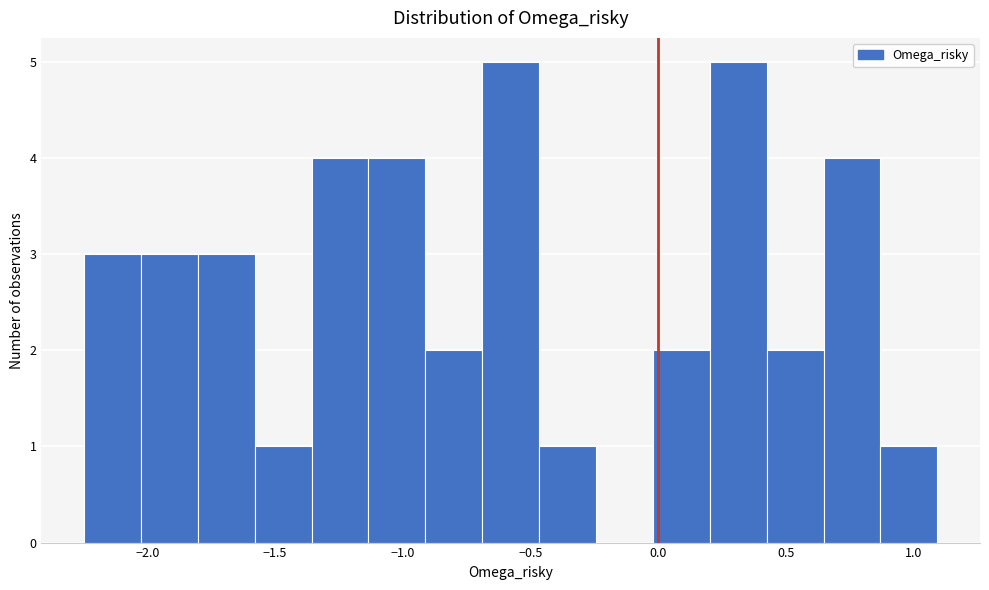

Reading left to right, transcribe this chart: for each bar, give the range it covers on the x-axis and its height. Neither the bar edges nor the heights are printed on the chart, so give them approximately, as read against the axes.

-2.25 to -2.05: 3
-2.05 to -1.80: 3
-1.80 to -1.60: 3
-1.60 to -1.35: 1
-1.35 to -1.15: 4
-1.15 to -0.90: 4
-0.90 to -0.70: 2
-0.70 to -0.45: 5
-0.45 to -0.25: 1
-0.25 to 0.00: 0
0.00 to 0.20: 2
0.20 to 0.40: 5
0.40 to 0.65: 2
0.65 to 0.85: 4
0.85 to 1.10: 1